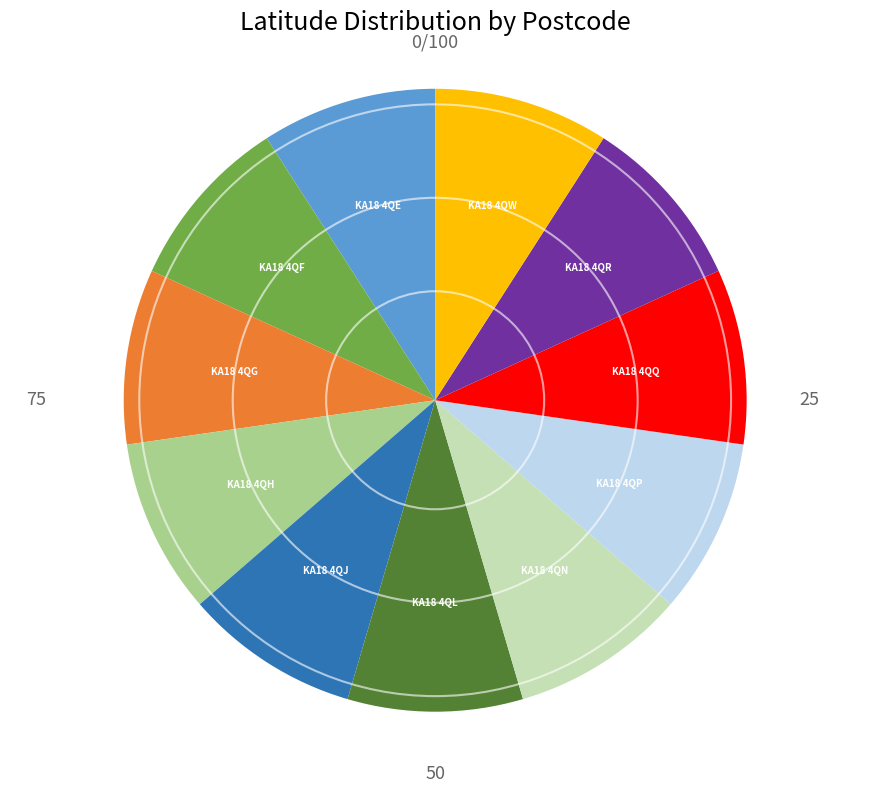

Combined, do KA18 4QR and KA18 4QF account for over 50%?

No